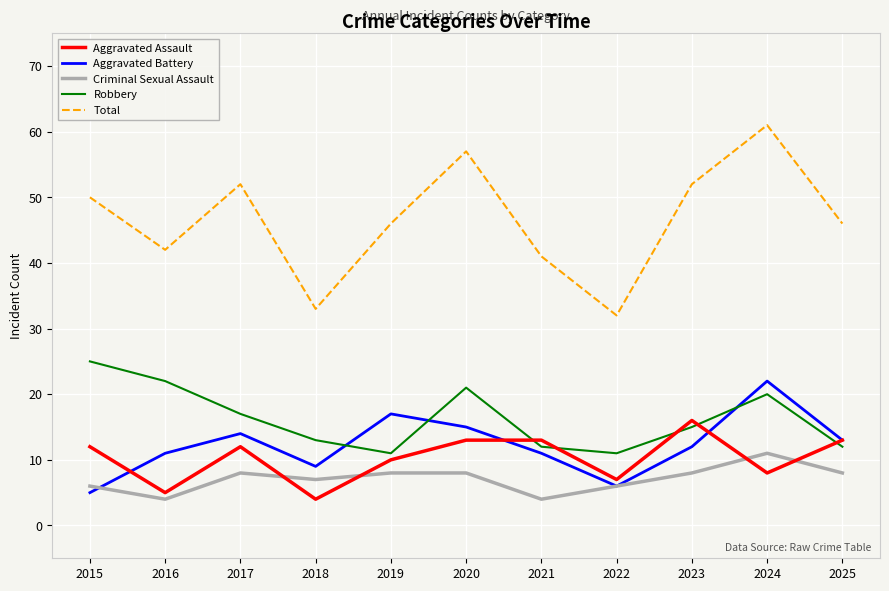

In Aggravated Battery, how many points are higher than both neighbors (excluding endpoints)?

3